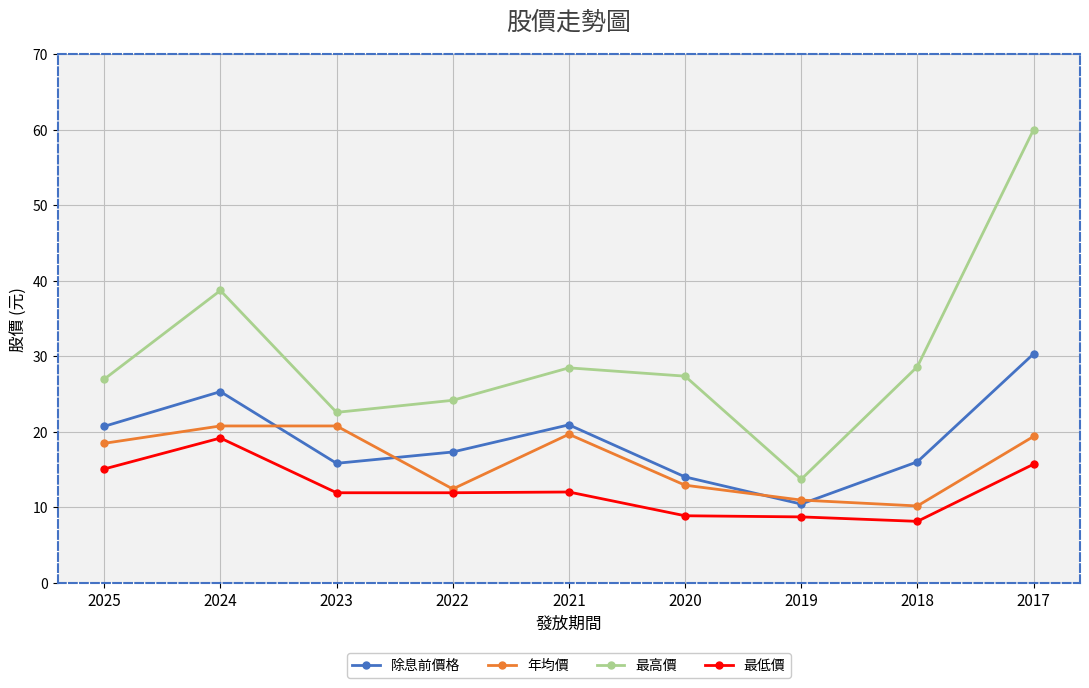

Where does the 最低價 series first go above 11?

2025